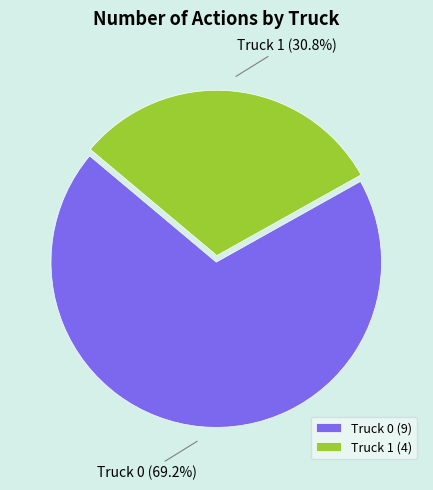

To the nearest percent, what is the difference between the largest and smallest slice percentages?

38%